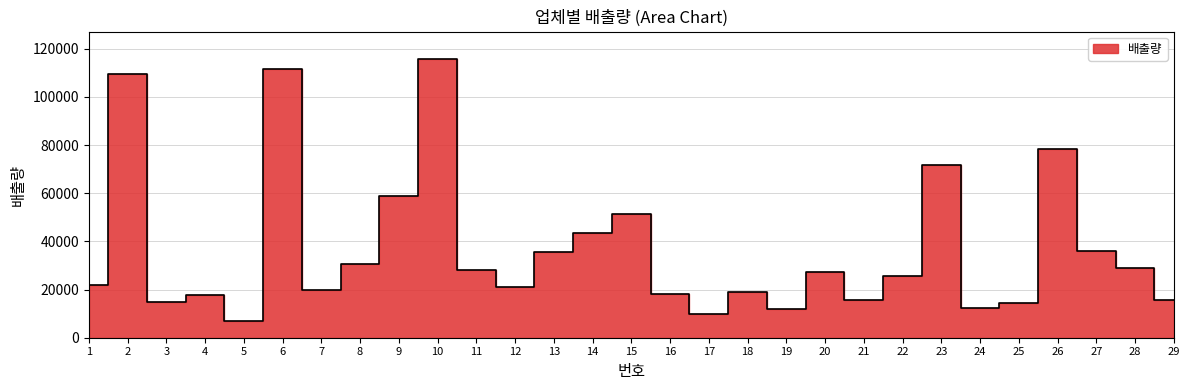

Count the number of data series in this chart.

1